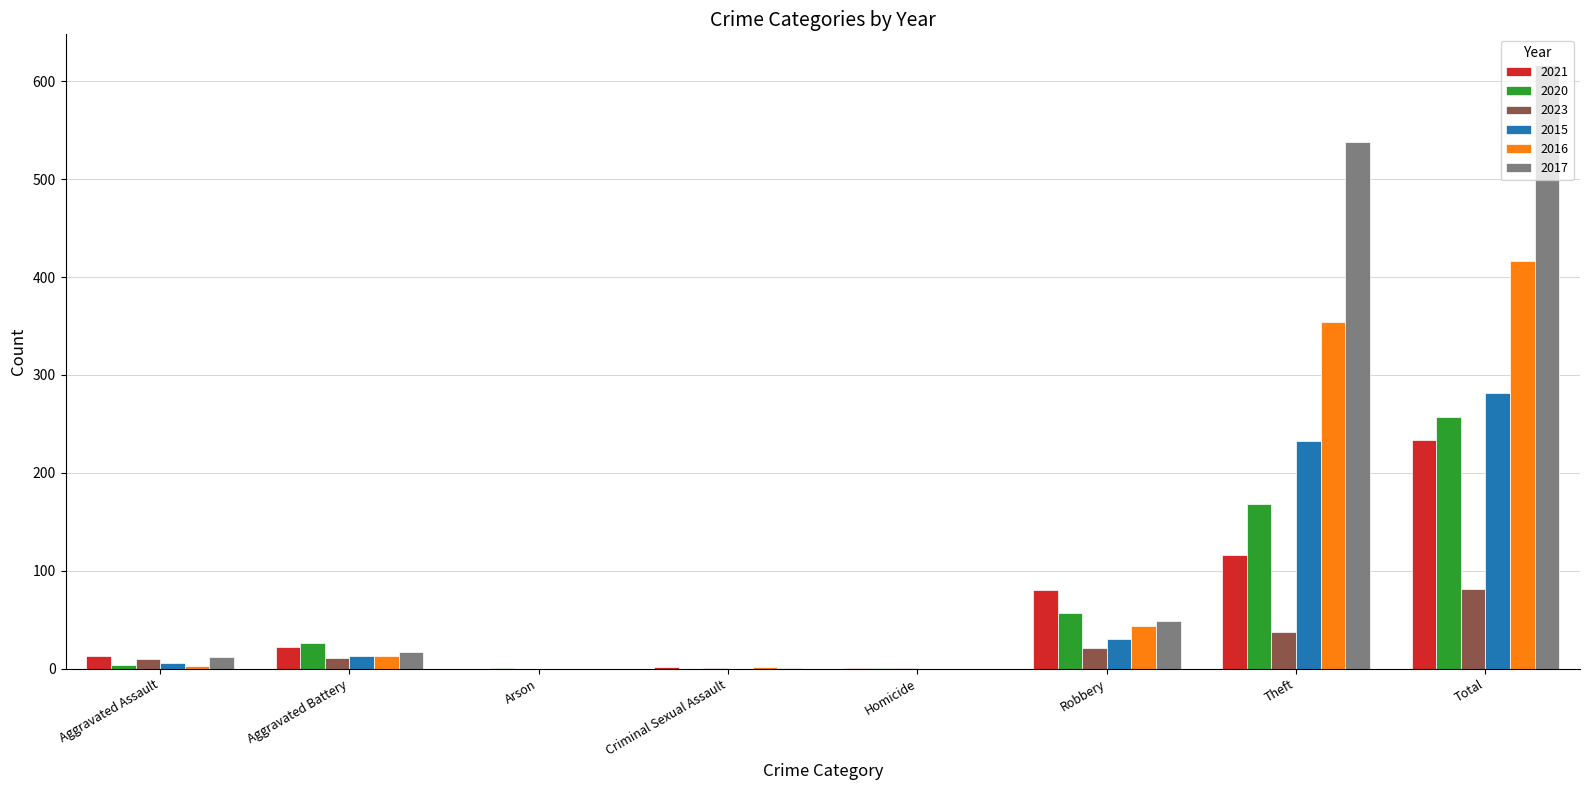

At which category is the sum across all series the highest?

Total